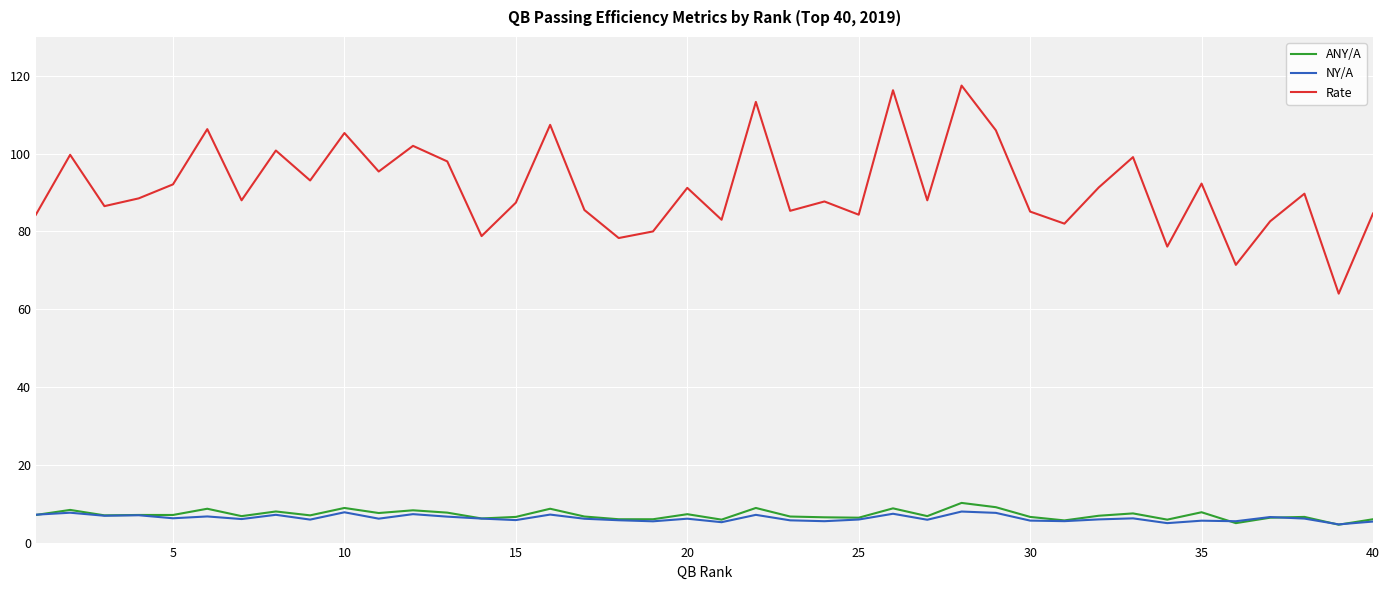

True or false: NY/A and Rate cross at least once.

False